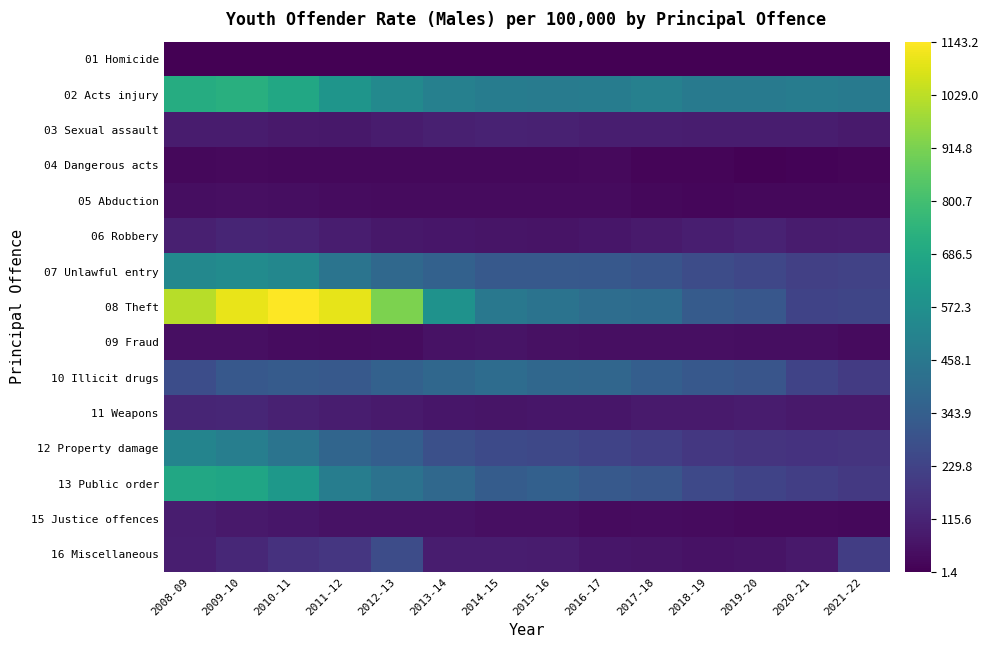

What is the total value across all series at 2020-21?

2001.0